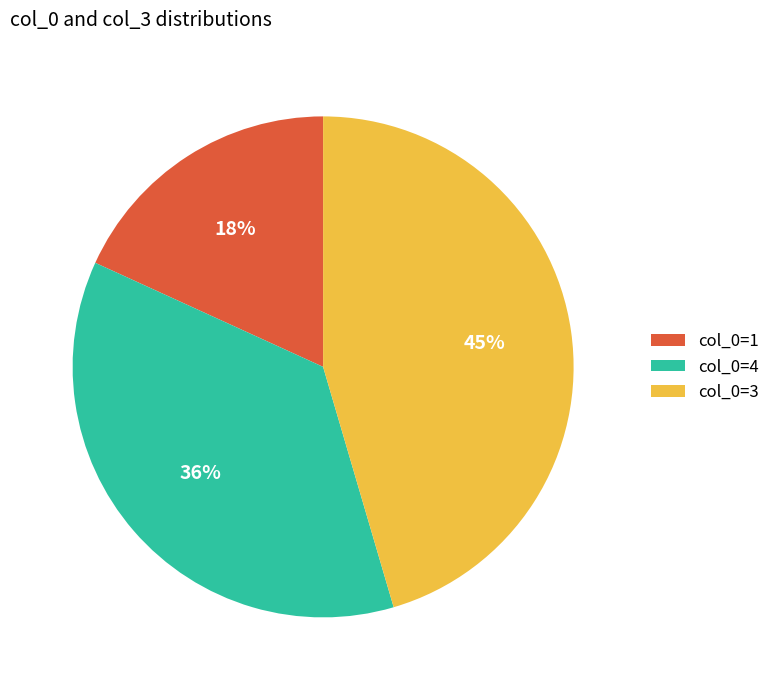

To the nearest percent, what is the combined percentage of col_0=3 and col_0=1?

64%